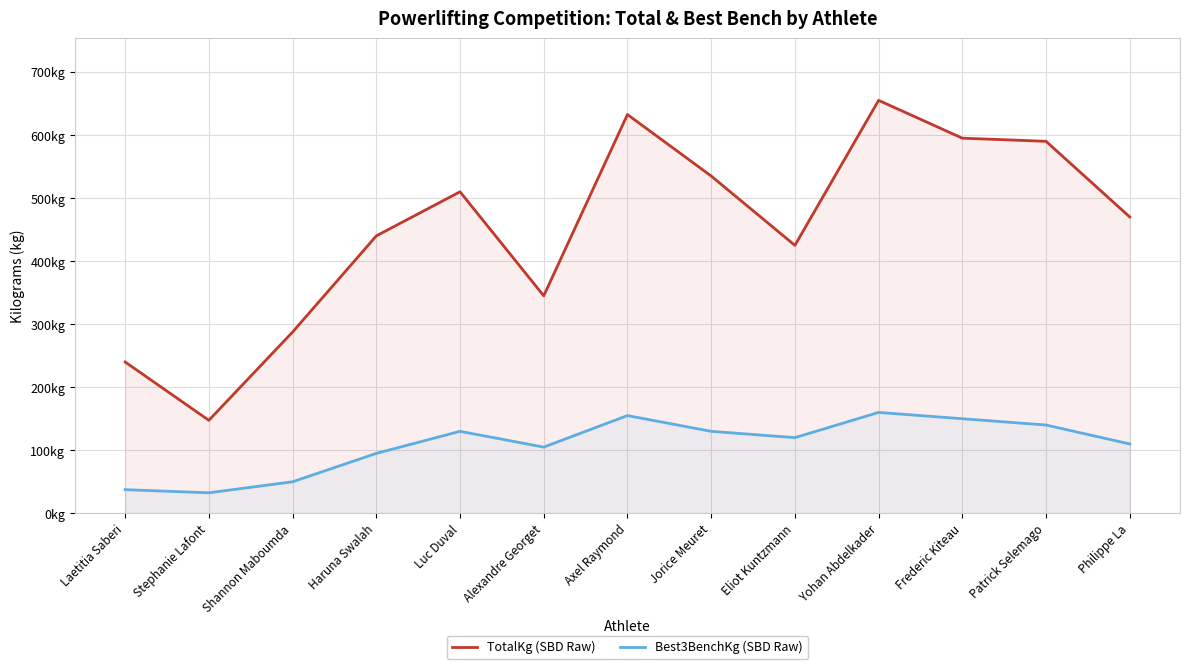

Where is the first local minimum for Best3BenchKg (SBD Raw)?

Stephanie Lafont